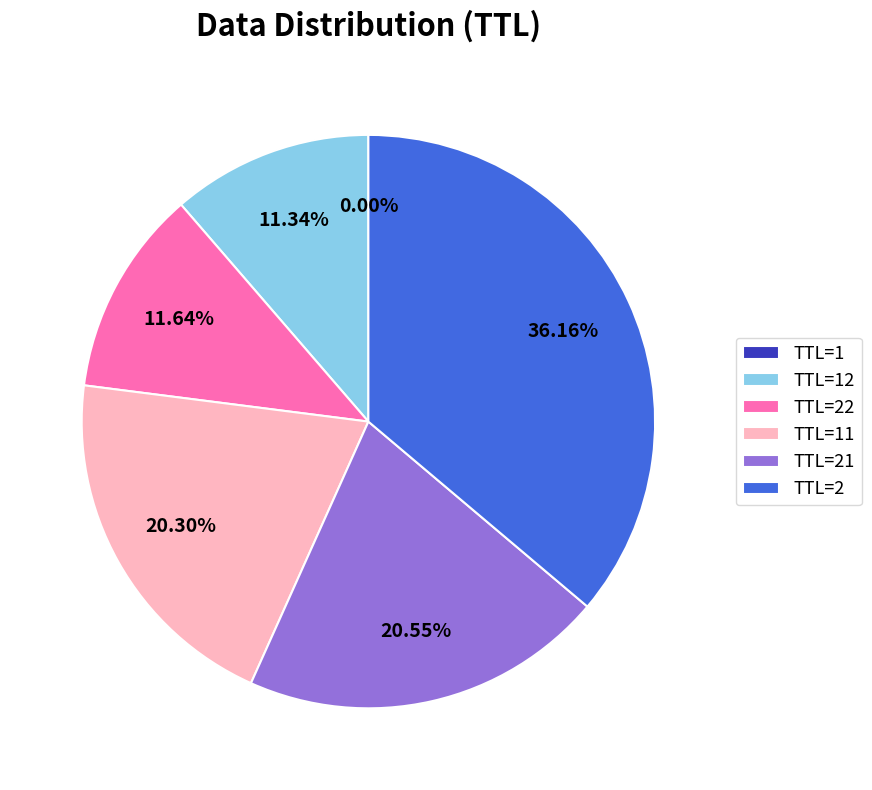

Does TTL=2 represent more than half of the total?

No